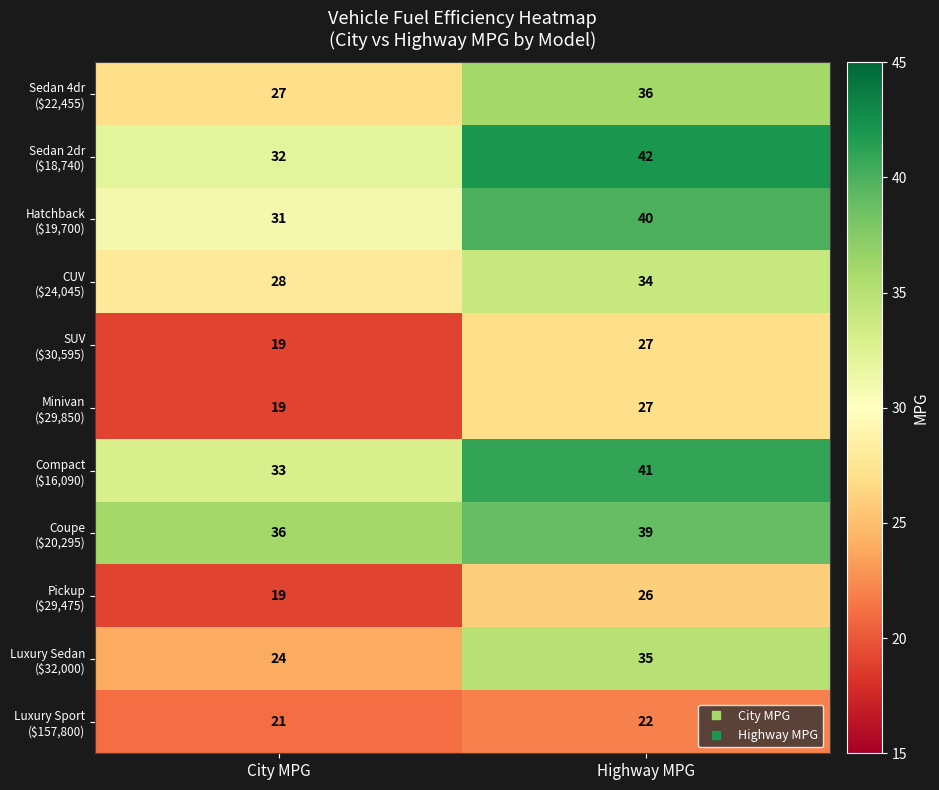

What is the total value across all series at City MPG?

289